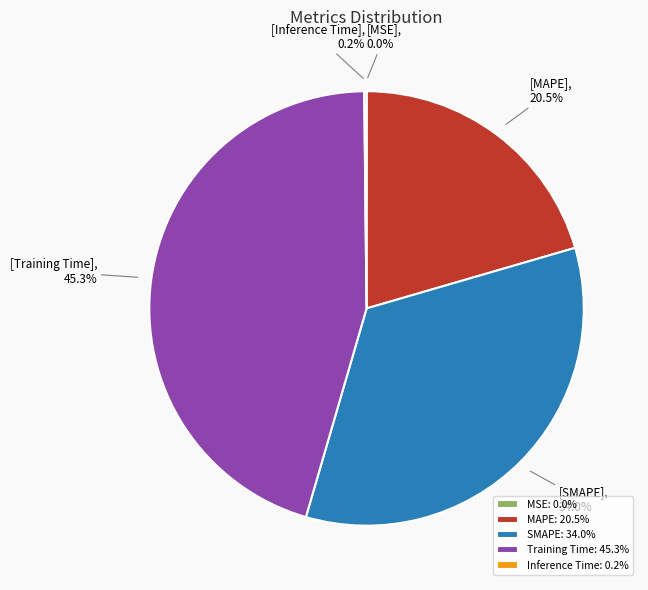

Do SMAPE: 34.0% and Training Time: 45.3% together represent more than half of the pie?

Yes